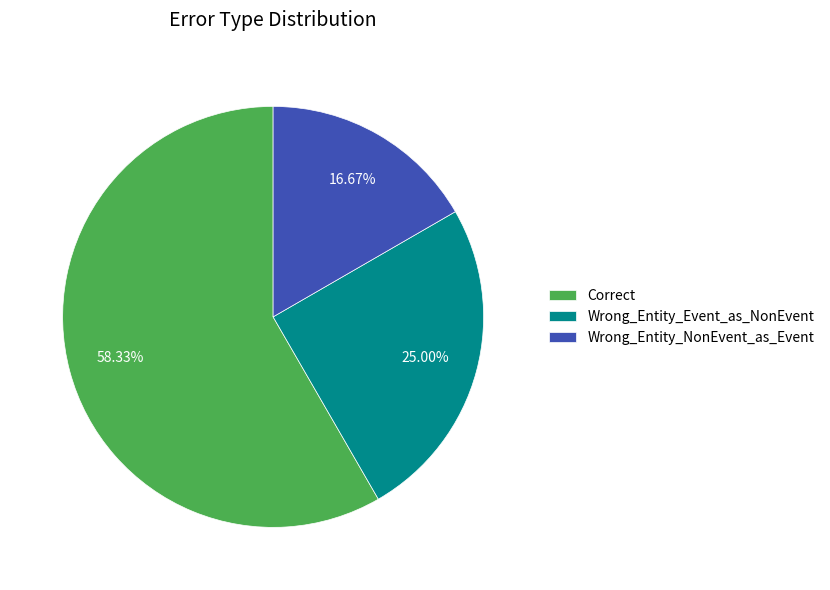

What is the majority slice?

Correct